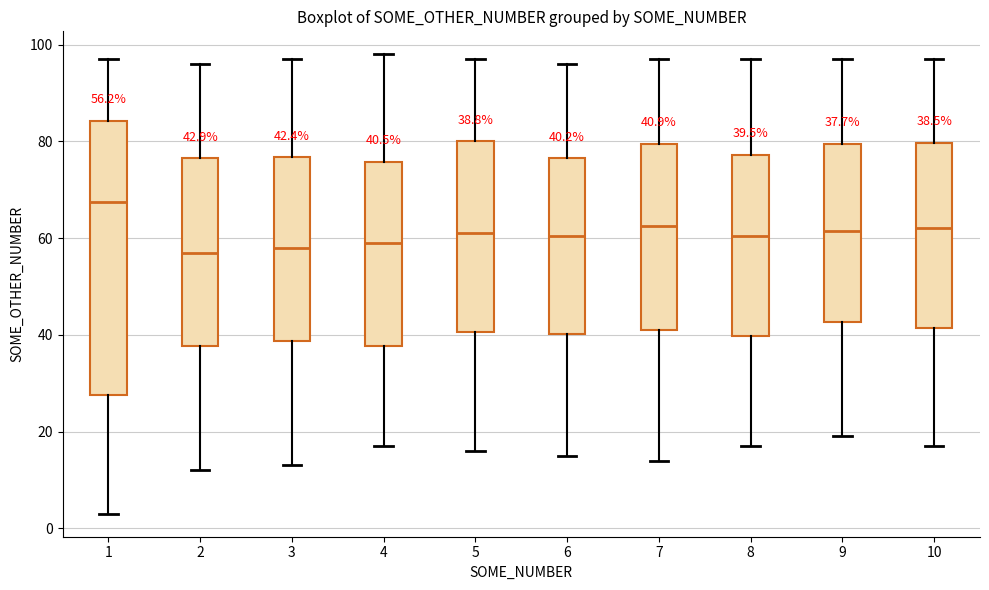

Comparing the boxes themselves (not the whiskers), which one is the tallest?

1